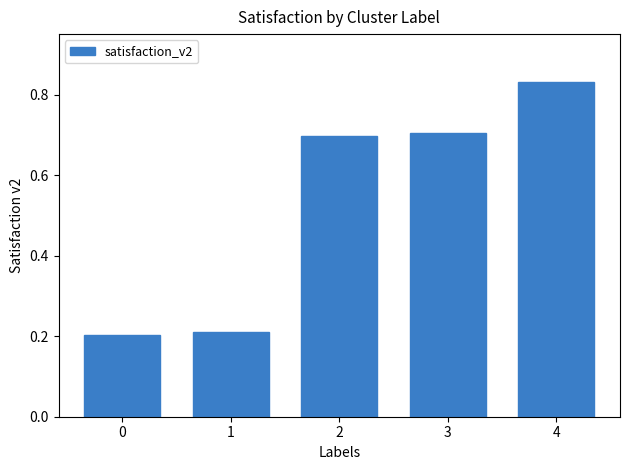

Which has a higher value, 1 or 2?

2